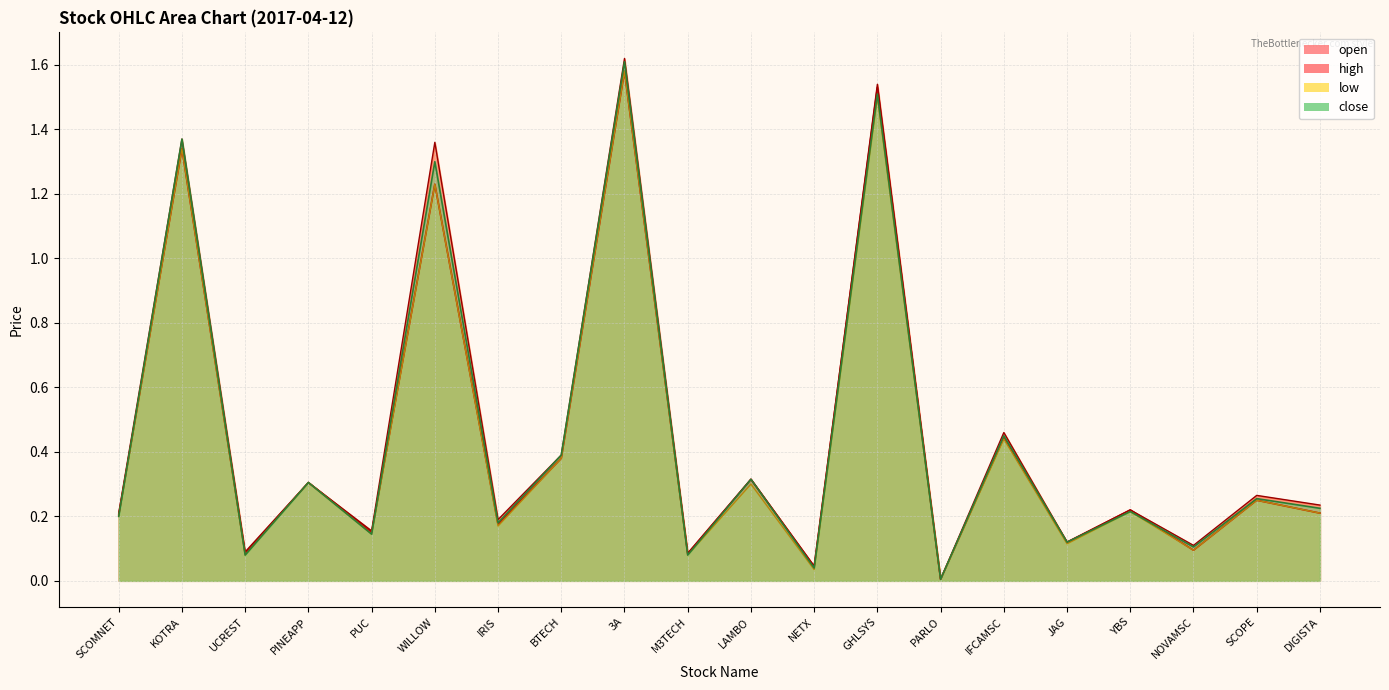

At which category is the sum across all series the highest?

3A